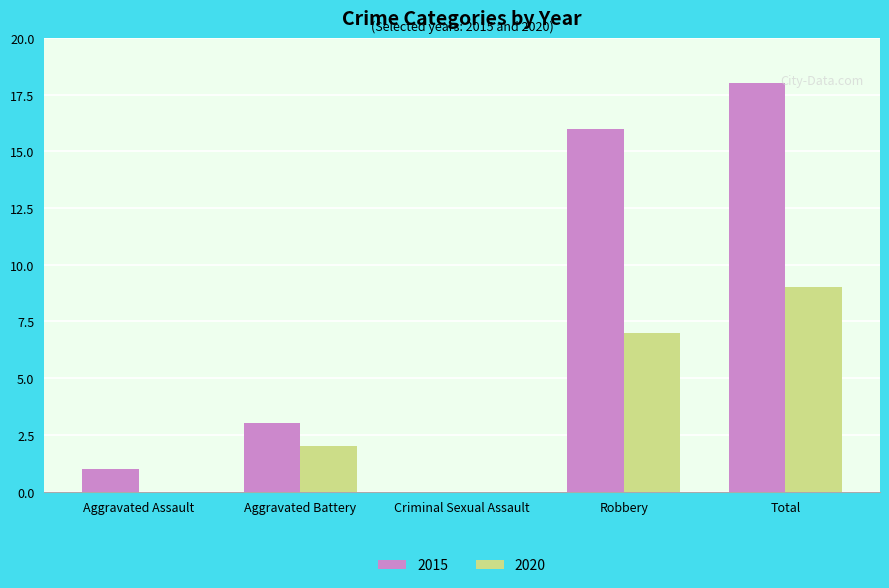

True or false: 2020 has a value of -6 at Criminal Sexual Assault.

False